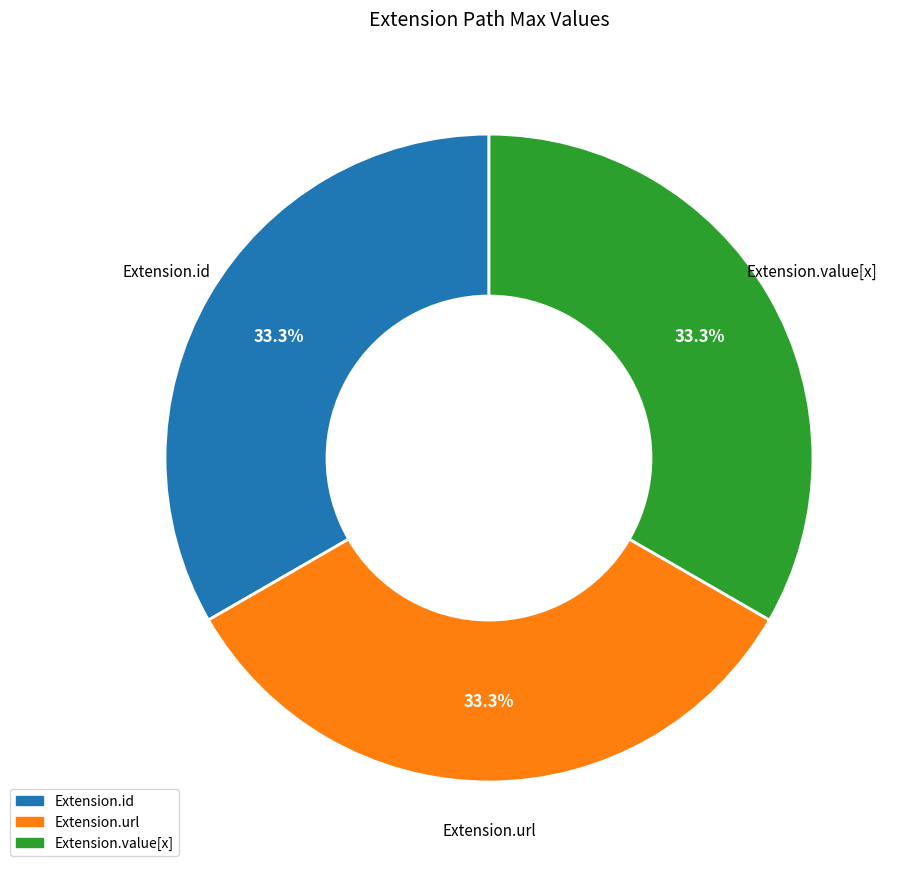

Combined, what portion of the pie is Extension.id and Extension.url?

66.7%